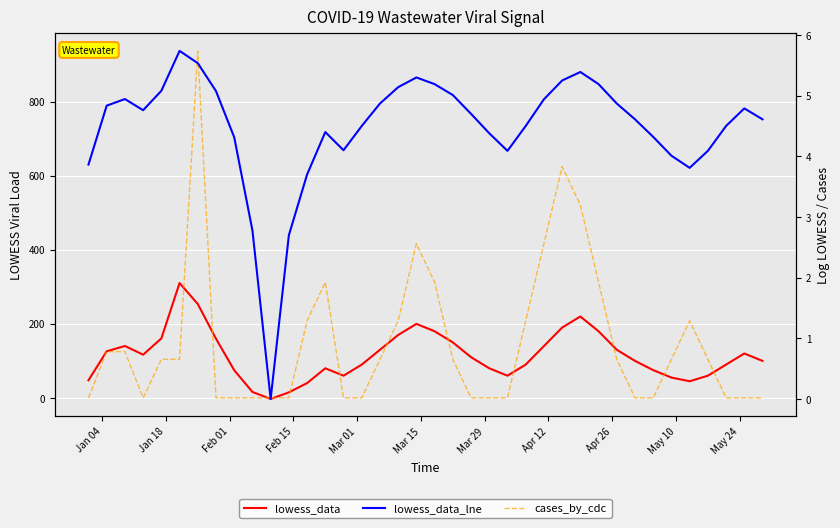

After their last crossing, which series has the higher values: cases_by_cdc or lowess_data?

lowess_data